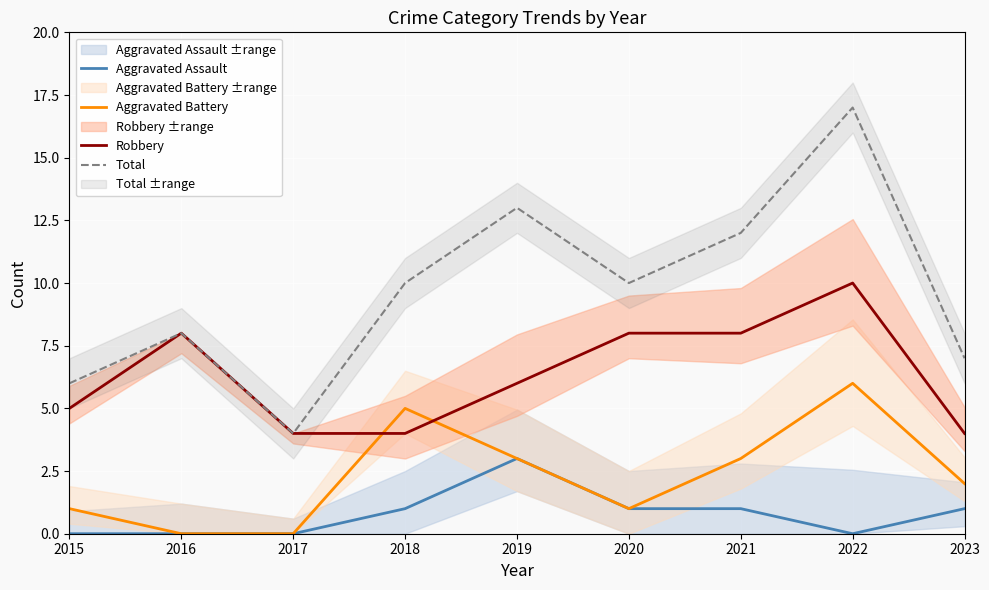

How many data points in Aggravated Assault are less than 1?

4